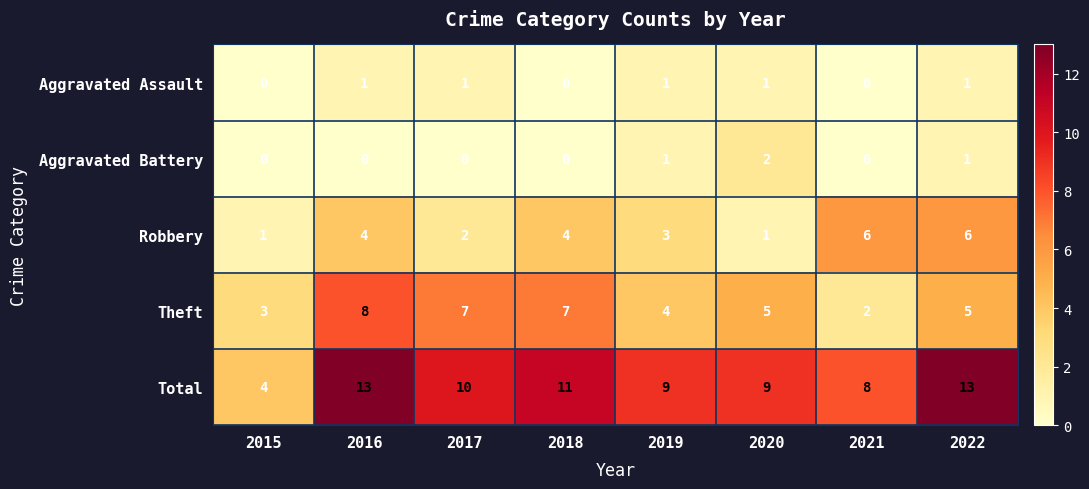

Rank the series by their maximum value, from highest to lowest.

Total, Theft, Robbery, Aggravated Battery, Aggravated Assault